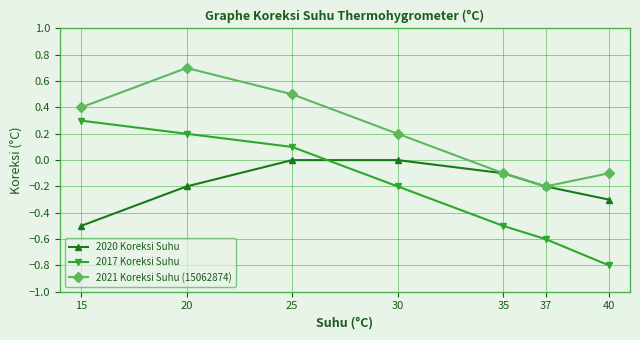

Does the chart have visible grid lines?

Yes